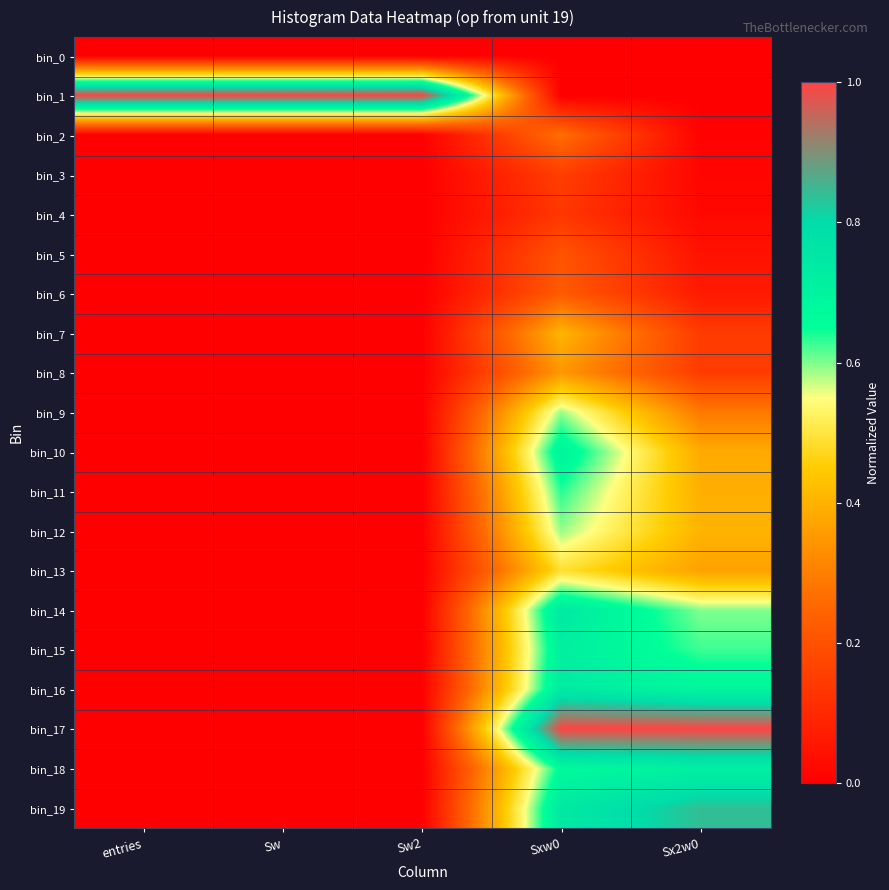

At how many categories does at least one series exceed 0?

5